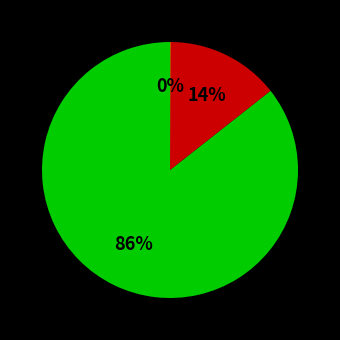

Is there any slice that represents more than half of the pie?

Yes